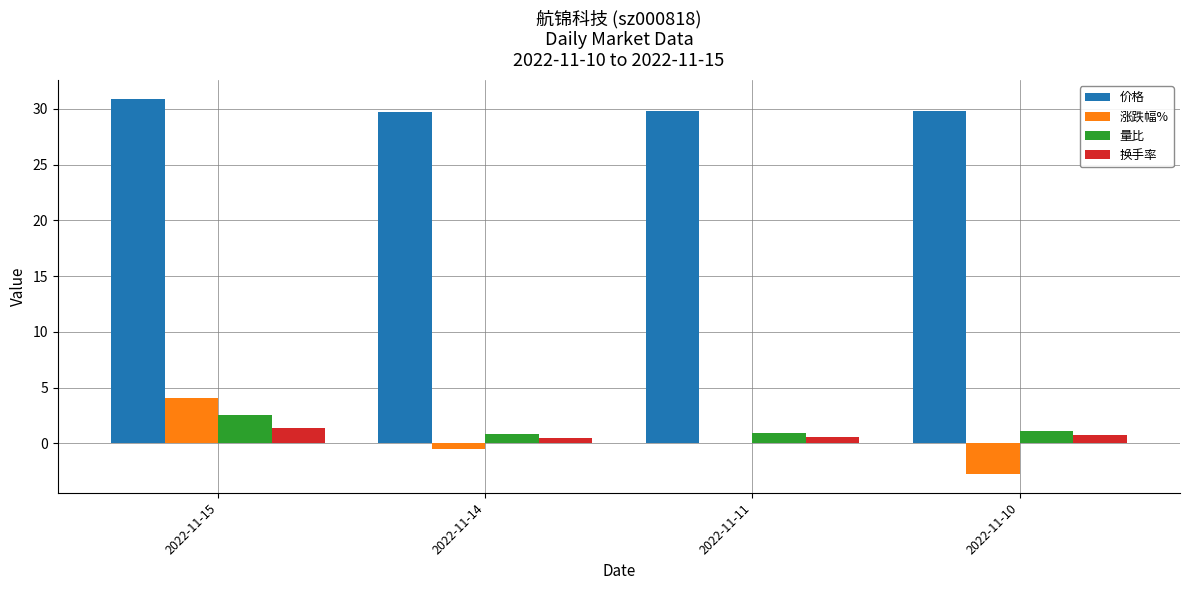

The 价格 series shows 29.7 at 2022-11-14. True or false?

True